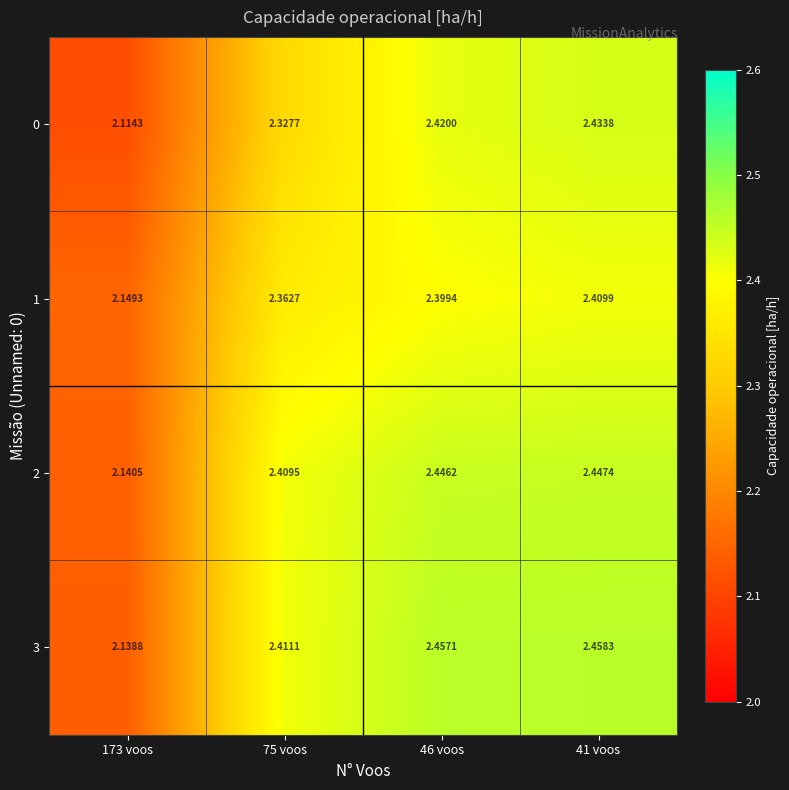

At which category is the sum across all series the highest?

41 voos